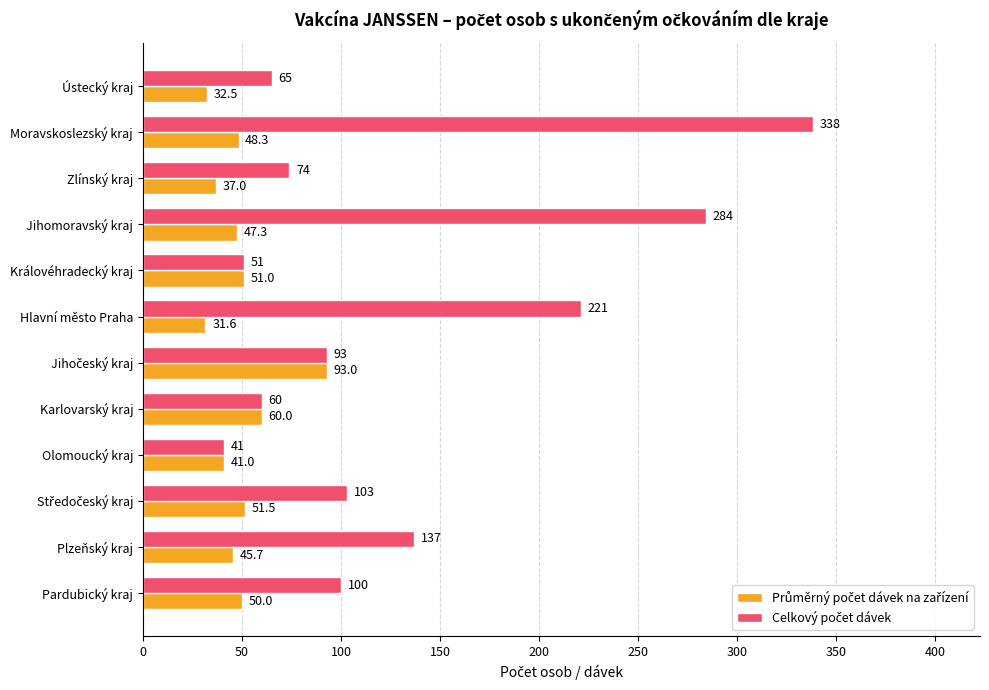

What is the greatest value displayed?

338.0